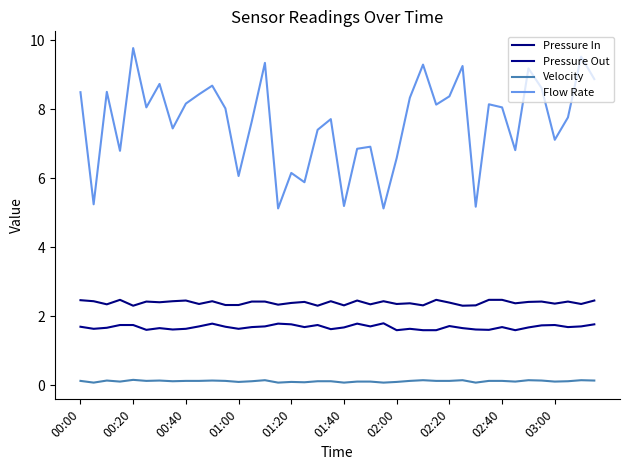

Does the chart display data point markers on the line(s)?

No